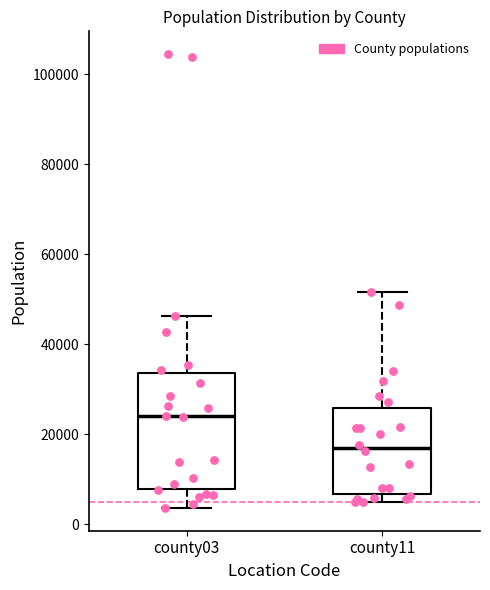

Reading left to right, transcribe this box plot: for each box, give where its median line is, the range the box spans, and where its two whiskers end, as read against the y-axis. The values are not printed on the chart, so give them approximately, as read against the axis.

county03: median 24000, box 8000 to 34000, whiskers 4000 to 46000
county11: median 16000, box 6000 to 26000, whiskers 6000 (just below the box's lower edge) to 52000